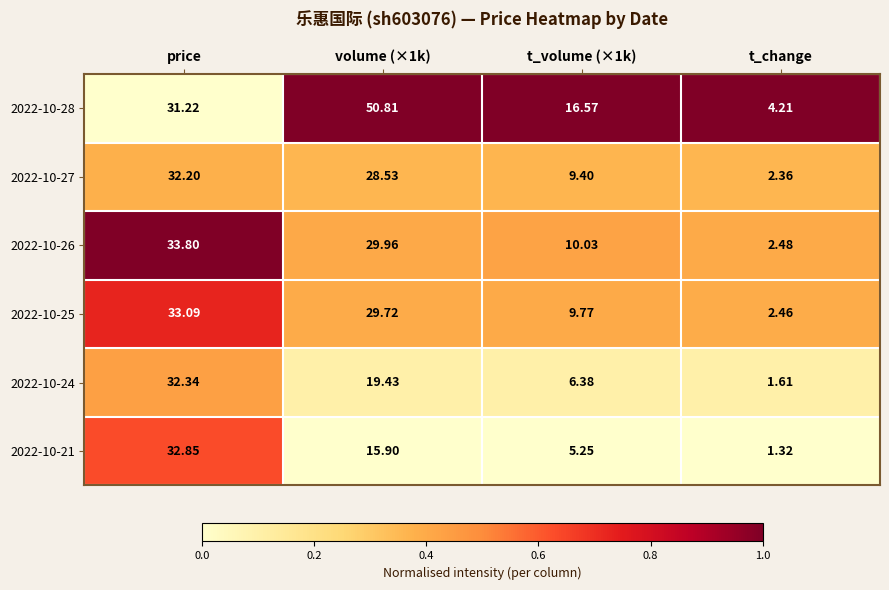

Where is 2022-10-28 nearest to the value 27?

price